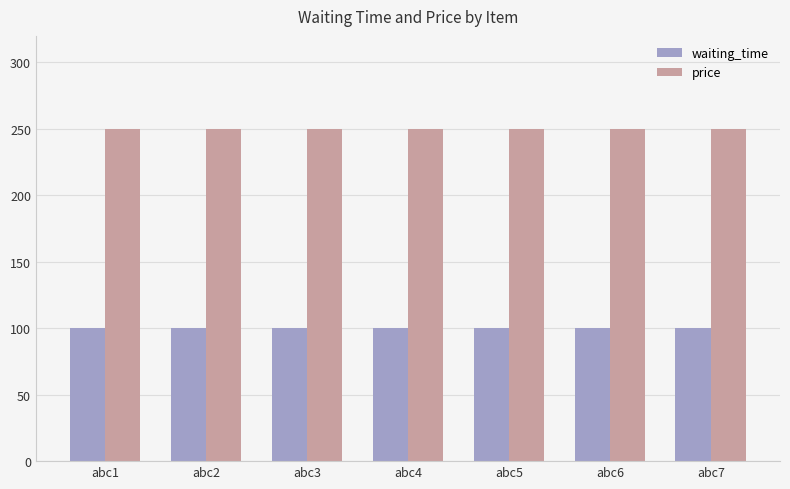

Reading left to right, extract all data points from this chart.

waiting_time: 100	100	100	100	100	100	100
price: 250	250	250	250	250	250	250